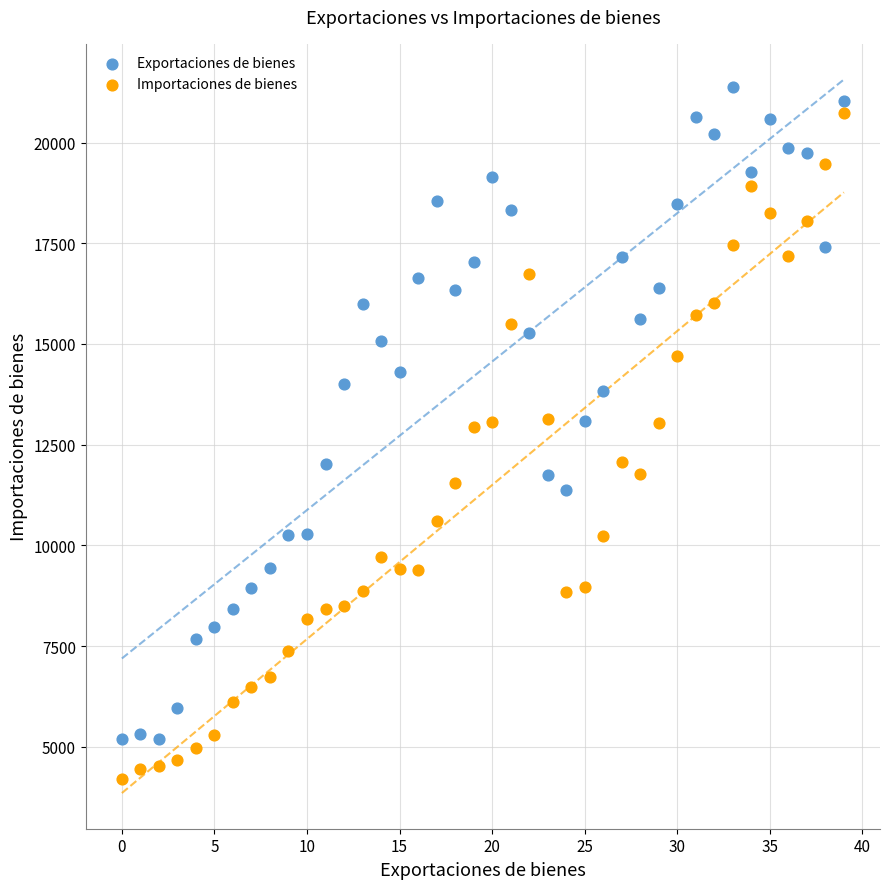

Which series contains the lowest Y value?

Importaciones de bienes